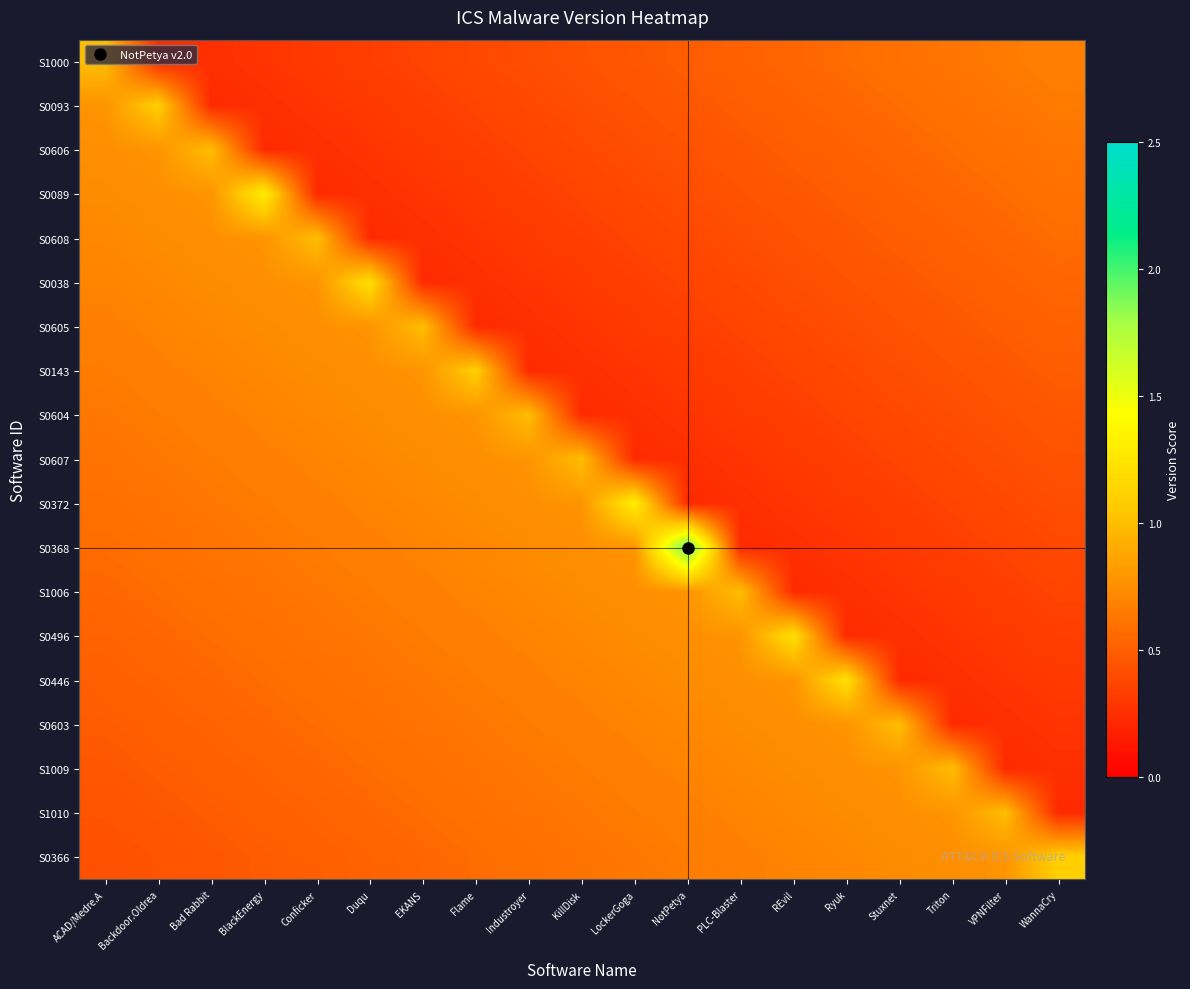

Reading left to right, transcribe all the data shown in this chart.

S1000: ACAD/Medre.A=1.0	Backdoor.Oldrea=0.2	Bad Rabbit=0.3	BlackEnergy=0.3	Conficker=0.3	Duqu=0.3	EKANS=0.4	Flame=0.4	Industroyer=0.4	KillDisk=0.4	LockerGoga=0.5	NotPetya=0.5	PLC-Blaster=0.5	REvil=0.5	Ryuk=0.6	Stuxnet=0.6	Triton=0.6	VPNFilter=0.6	WannaCry=0.7
S0093: ACAD/Medre.A=0.8	Backdoor.Oldrea=1.1	Bad Rabbit=0.2	BlackEnergy=0.3	Conficker=0.3	Duqu=0.3	EKANS=0.3	Flame=0.4	Industroyer=0.4	KillDisk=0.4	LockerGoga=0.4	NotPetya=0.5	PLC-Blaster=0.5	REvil=0.5	Ryuk=0.5	Stuxnet=0.6	Triton=0.6	VPNFilter=0.6	WannaCry=0.6
S0606: ACAD/Medre.A=0.8	Backdoor.Oldrea=0.8	Bad Rabbit=1.0	BlackEnergy=0.2	Conficker=0.3	Duqu=0.3	EKANS=0.3	Flame=0.3	Industroyer=0.4	KillDisk=0.4	LockerGoga=0.4	NotPetya=0.4	PLC-Blaster=0.5	REvil=0.5	Ryuk=0.5	Stuxnet=0.5	Triton=0.6	VPNFilter=0.6	WannaCry=0.6
S0089: ACAD/Medre.A=0.7	Backdoor.Oldrea=0.8	Bad Rabbit=0.8	BlackEnergy=1.3	Conficker=0.2	Duqu=0.3	EKANS=0.3	Flame=0.3	Industroyer=0.3	KillDisk=0.4	LockerGoga=0.4	NotPetya=0.4	PLC-Blaster=0.4	REvil=0.5	Ryuk=0.5	Stuxnet=0.5	Triton=0.5	VPNFilter=0.6	WannaCry=0.6
S0608: ACAD/Medre.A=0.7	Backdoor.Oldrea=0.7	Bad Rabbit=0.8	BlackEnergy=0.8	Conficker=1.0	Duqu=0.2	EKANS=0.3	Flame=0.3	Industroyer=0.3	KillDisk=0.3	LockerGoga=0.4	NotPetya=0.4	PLC-Blaster=0.4	REvil=0.4	Ryuk=0.5	Stuxnet=0.5	Triton=0.5	VPNFilter=0.5	WannaCry=0.6
S0038: ACAD/Medre.A=0.7	Backdoor.Oldrea=0.7	Bad Rabbit=0.7	BlackEnergy=0.8	Conficker=0.8	Duqu=1.2	EKANS=0.2	Flame=0.3	Industroyer=0.3	KillDisk=0.3	LockerGoga=0.3	NotPetya=0.4	PLC-Blaster=0.4	REvil=0.4	Ryuk=0.4	Stuxnet=0.5	Triton=0.5	VPNFilter=0.5	WannaCry=0.5
S0605: ACAD/Medre.A=0.7	Backdoor.Oldrea=0.7	Bad Rabbit=0.7	BlackEnergy=0.7	Conficker=0.8	Duqu=0.8	EKANS=1.0	Flame=0.2	Industroyer=0.3	KillDisk=0.3	LockerGoga=0.3	NotPetya=0.3	PLC-Blaster=0.4	REvil=0.4	Ryuk=0.4	Stuxnet=0.4	Triton=0.5	VPNFilter=0.5	WannaCry=0.5
S0143: ACAD/Medre.A=0.7	Backdoor.Oldrea=0.7	Bad Rabbit=0.7	BlackEnergy=0.7	Conficker=0.7	Duqu=0.8	EKANS=0.8	Flame=1.1	Industroyer=0.2	KillDisk=0.3	LockerGoga=0.3	NotPetya=0.3	PLC-Blaster=0.3	REvil=0.4	Ryuk=0.4	Stuxnet=0.4	Triton=0.4	VPNFilter=0.5	WannaCry=0.5
S0604: ACAD/Medre.A=0.6	Backdoor.Oldrea=0.7	Bad Rabbit=0.7	BlackEnergy=0.7	Conficker=0.7	Duqu=0.7	EKANS=0.8	Flame=0.8	Industroyer=1.0	KillDisk=0.2	LockerGoga=0.3	NotPetya=0.3	PLC-Blaster=0.3	REvil=0.3	Ryuk=0.4	Stuxnet=0.4	Triton=0.4	VPNFilter=0.4	WannaCry=0.5
S0607: ACAD/Medre.A=0.6	Backdoor.Oldrea=0.6	Bad Rabbit=0.7	BlackEnergy=0.7	Conficker=0.7	Duqu=0.7	EKANS=0.7	Flame=0.8	Industroyer=0.8	KillDisk=1.0	LockerGoga=0.2	NotPetya=0.3	PLC-Blaster=0.3	REvil=0.3	Ryuk=0.3	Stuxnet=0.4	Triton=0.4	VPNFilter=0.4	WannaCry=0.4
S0372: ACAD/Medre.A=0.6	Backdoor.Oldrea=0.6	Bad Rabbit=0.6	BlackEnergy=0.7	Conficker=0.7	Duqu=0.7	EKANS=0.7	Flame=0.7	Industroyer=0.8	KillDisk=0.8	LockerGoga=1.3	NotPetya=0.2	PLC-Blaster=0.3	REvil=0.3	Ryuk=0.3	Stuxnet=0.3	Triton=0.4	VPNFilter=0.4	WannaCry=0.4
S0368: ACAD/Medre.A=0.6	Backdoor.Oldrea=0.6	Bad Rabbit=0.6	BlackEnergy=0.6	Conficker=0.7	Duqu=0.7	EKANS=0.7	Flame=0.7	Industroyer=0.7	KillDisk=0.8	LockerGoga=0.8	NotPetya=2.0	PLC-Blaster=0.2	REvil=0.3	Ryuk=0.3	Stuxnet=0.3	Triton=0.3	VPNFilter=0.4	WannaCry=0.4
S1006: ACAD/Medre.A=0.5	Backdoor.Oldrea=0.6	Bad Rabbit=0.6	BlackEnergy=0.6	Conficker=0.6	Duqu=0.7	EKANS=0.7	Flame=0.7	Industroyer=0.7	KillDisk=0.7	LockerGoga=0.8	NotPetya=0.8	PLC-Blaster=1.0	REvil=0.2	Ryuk=0.3	Stuxnet=0.3	Triton=0.3	VPNFilter=0.3	WannaCry=0.4
S0496: ACAD/Medre.A=0.5	Backdoor.Oldrea=0.5	Bad Rabbit=0.6	BlackEnergy=0.6	Conficker=0.6	Duqu=0.6	EKANS=0.7	Flame=0.7	Industroyer=0.7	KillDisk=0.7	LockerGoga=0.7	NotPetya=0.8	PLC-Blaster=0.8	REvil=1.2	Ryuk=0.2	Stuxnet=0.3	Triton=0.3	VPNFilter=0.3	WannaCry=0.3
S0446: ACAD/Medre.A=0.5	Backdoor.Oldrea=0.5	Bad Rabbit=0.5	BlackEnergy=0.6	Conficker=0.6	Duqu=0.6	EKANS=0.6	Flame=0.7	Industroyer=0.7	KillDisk=0.7	LockerGoga=0.7	NotPetya=0.7	PLC-Blaster=0.8	REvil=0.8	Ryuk=1.2	Stuxnet=0.2	Triton=0.3	VPNFilter=0.3	WannaCry=0.3
S0603: ACAD/Medre.A=0.5	Backdoor.Oldrea=0.5	Bad Rabbit=0.5	BlackEnergy=0.5	Conficker=0.6	Duqu=0.6	EKANS=0.6	Flame=0.6	Industroyer=0.7	KillDisk=0.7	LockerGoga=0.7	NotPetya=0.7	PLC-Blaster=0.7	REvil=0.8	Ryuk=0.8	Stuxnet=1.0	Triton=0.2	VPNFilter=0.3	WannaCry=0.3
S1009: ACAD/Medre.A=0.5	Backdoor.Oldrea=0.5	Bad Rabbit=0.5	BlackEnergy=0.5	Conficker=0.5	Duqu=0.6	EKANS=0.6	Flame=0.6	Industroyer=0.6	KillDisk=0.7	LockerGoga=0.7	NotPetya=0.7	PLC-Blaster=0.7	REvil=0.7	Ryuk=0.8	Stuxnet=0.8	Triton=1.0	VPNFilter=0.2	WannaCry=0.3
S1010: ACAD/Medre.A=0.4	Backdoor.Oldrea=0.5	Bad Rabbit=0.5	BlackEnergy=0.5	Conficker=0.5	Duqu=0.5	EKANS=0.6	Flame=0.6	Industroyer=0.6	KillDisk=0.6	LockerGoga=0.7	NotPetya=0.7	PLC-Blaster=0.7	REvil=0.7	Ryuk=0.7	Stuxnet=0.8	Triton=0.8	VPNFilter=1.0	WannaCry=0.2
S0366: ACAD/Medre.A=0.4	Backdoor.Oldrea=0.4	Bad Rabbit=0.5	BlackEnergy=0.5	Conficker=0.5	Duqu=0.5	EKANS=0.5	Flame=0.6	Industroyer=0.6	KillDisk=0.6	LockerGoga=0.6	NotPetya=0.7	PLC-Blaster=0.7	REvil=0.7	Ryuk=0.7	Stuxnet=0.7	Triton=0.8	VPNFilter=0.8	WannaCry=1.1